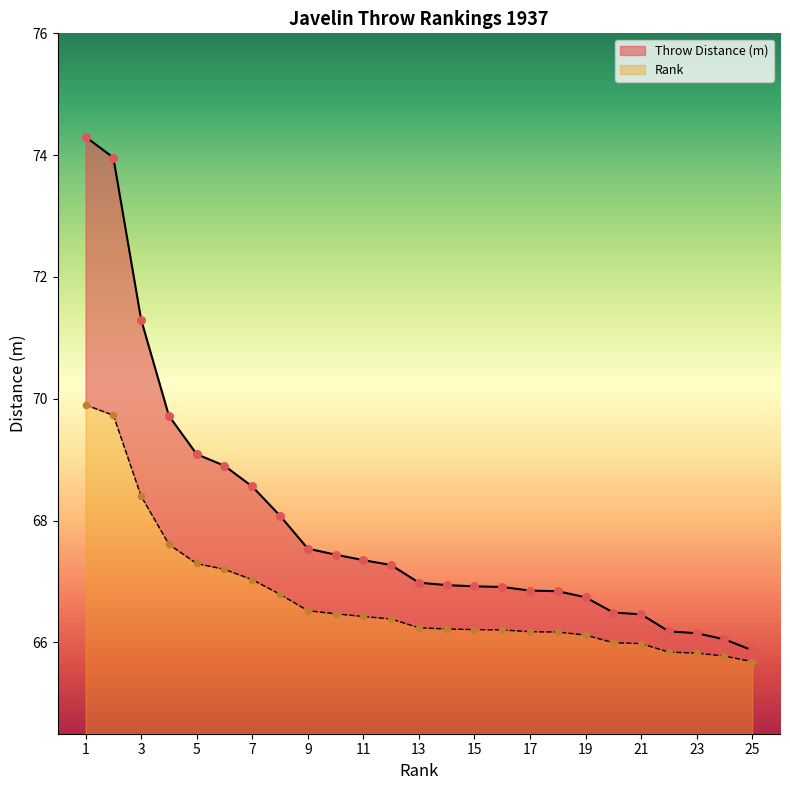

What is the ratio of the value at 1 to the value at 18?

1.1